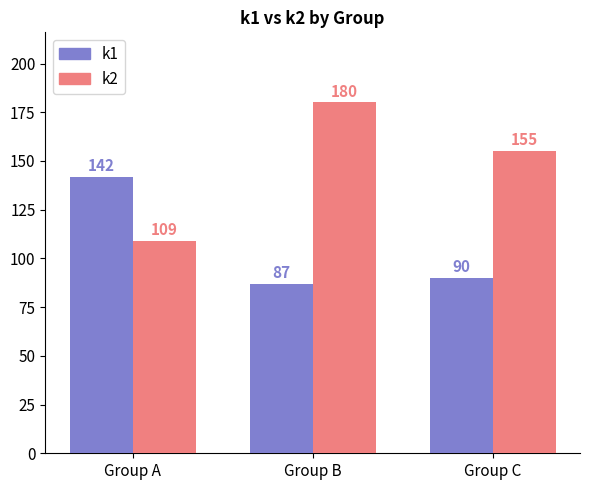

Where is k1 nearest to the value 114?

Group C